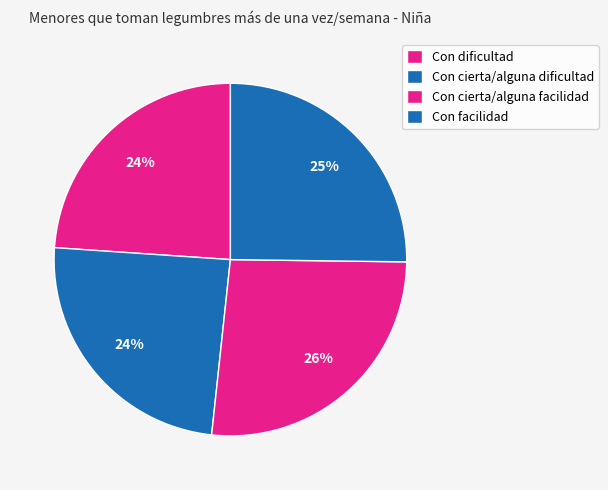

Is there a majority slice in this chart?

No